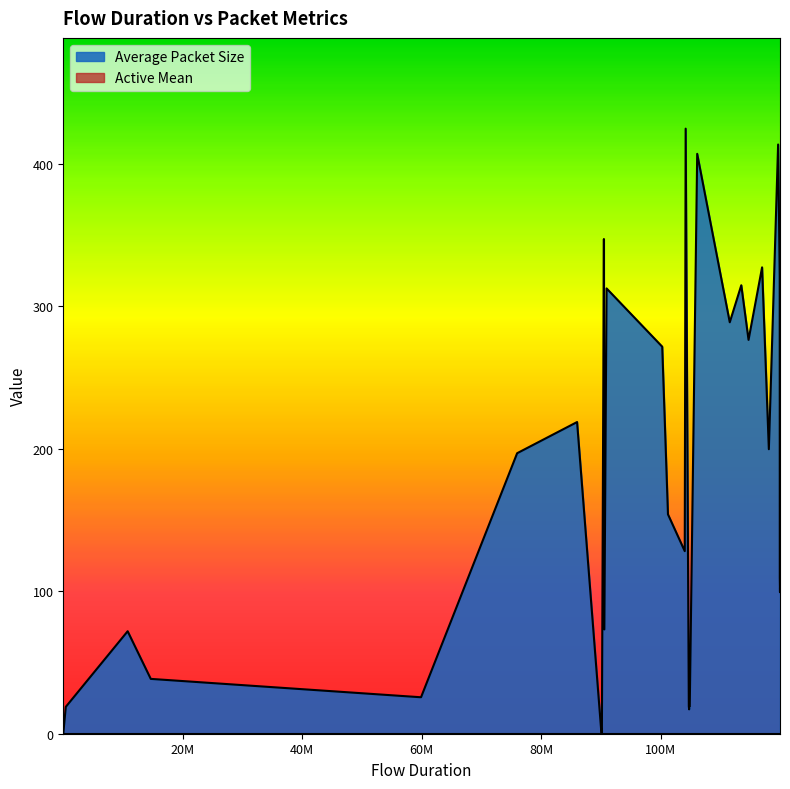

Which series has the largest total across all categories?

Average Packet Size